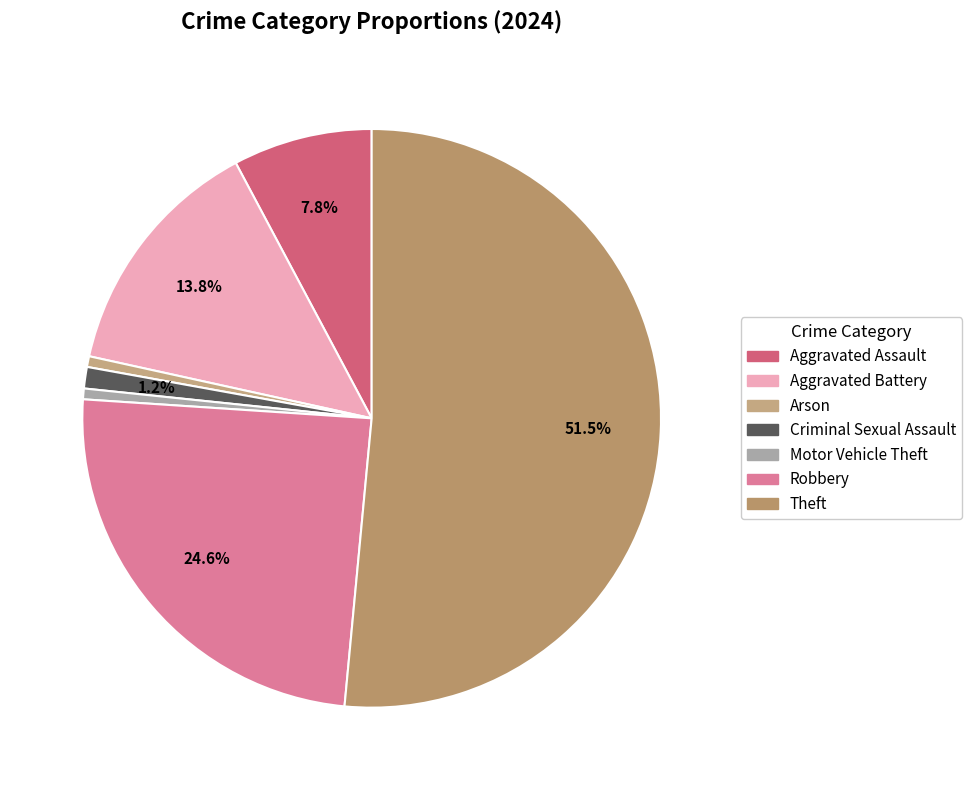

What is the total percentage of Aggravated Assault and Motor Vehicle Theft?

8.4%